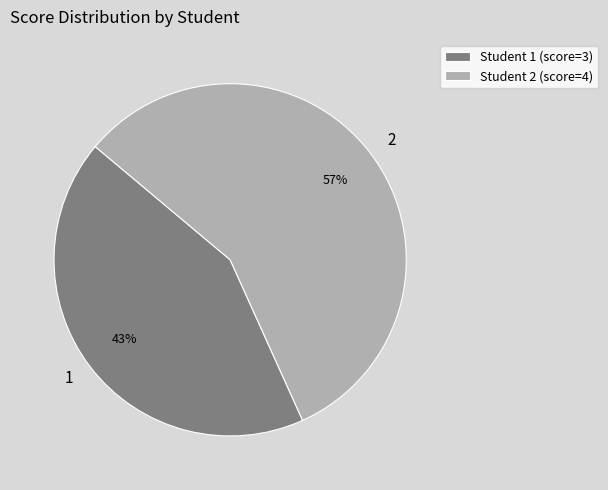

True or false: 1 accounts for 43% of the total.

True